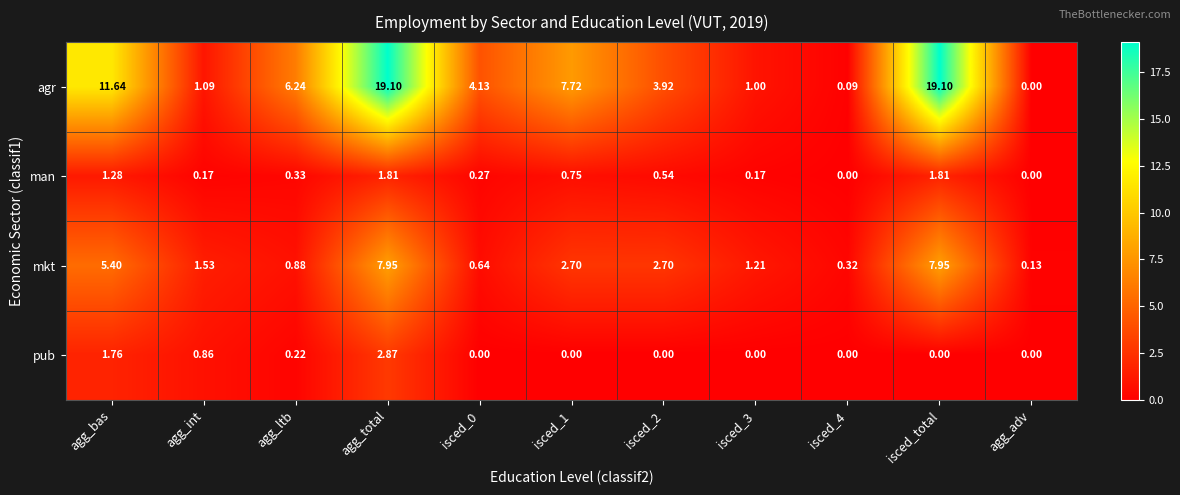

At isced_1, list the series in order from smallest to largest.

pub, man, mkt, agr